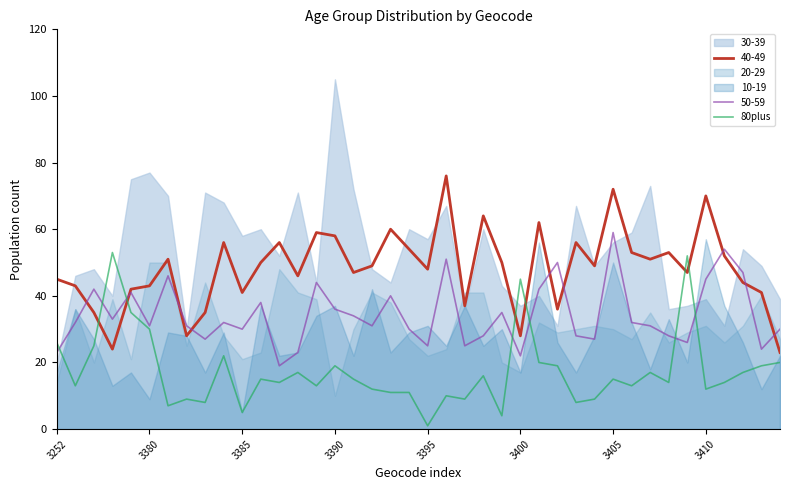

What is the maximum value for 80plus?

53